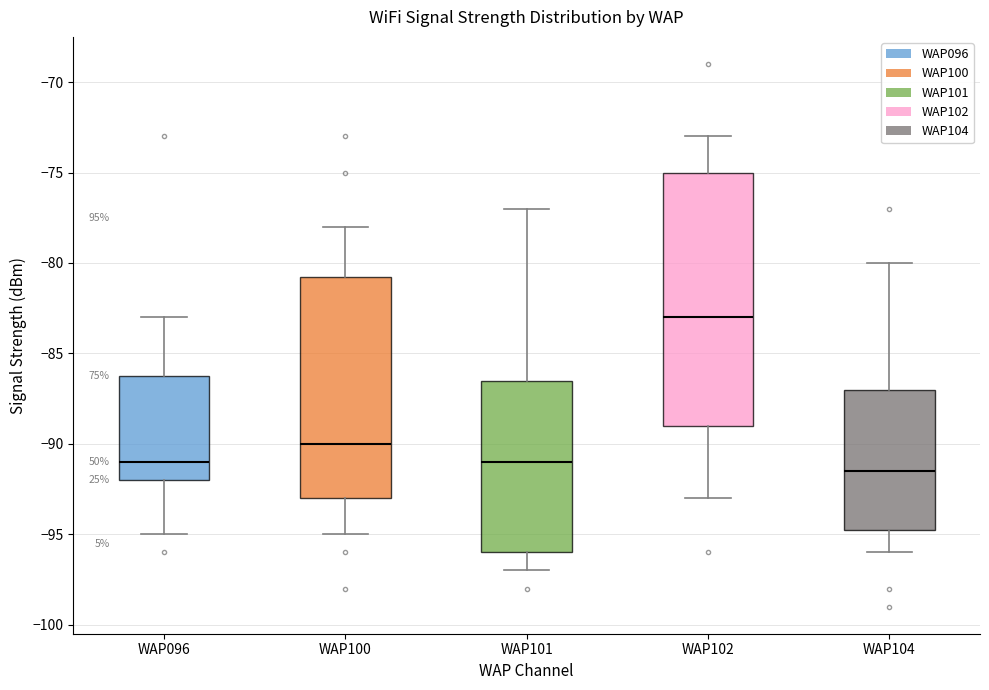

Which box has the lowest median line?

WAP104